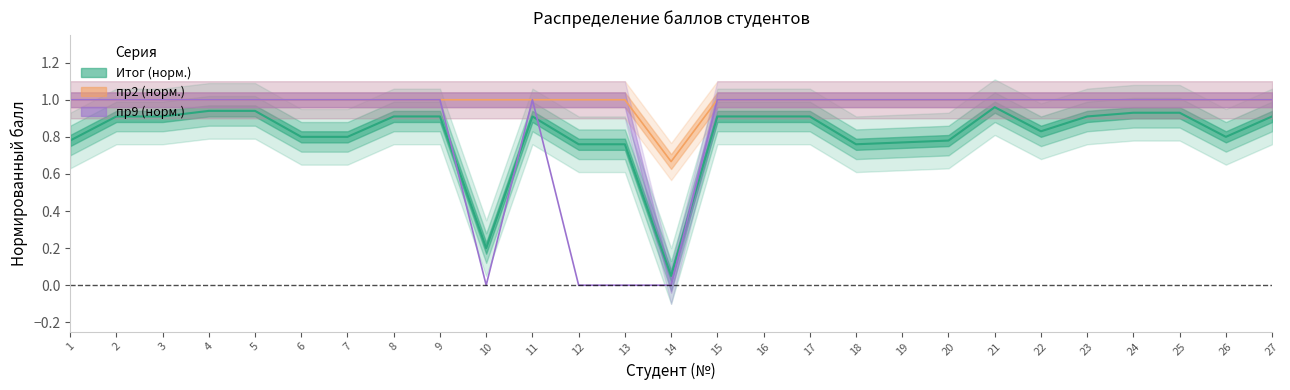

Reading right to left, extract all data points from this chart.

Итог: 0.9	0.8	0.9	0.9	0.9	0.8	1.0	0.8	0.8	0.8	0.9	0.9	0.9	0.1	0.8	0.8	0.9	0.2	0.9	0.9	0.8	0.8	0.9	0.9	0.9	0.9	0.8
пр2: 1.0	1.0	1.0	1.0	1.0	1.0	1.0	1.0	1.0	1.0	1.0	1.0	1.0	0.7	1.0	1.0	1.0	1.0	1.0	1.0	1.0	1.0	1.0	1.0	1.0	1.0	1.0
пр9: 1.0	1.0	1.0	1.0	1.0	1.0	1.0	1.0	1.0	1.0	1.0	1.0	1.0	0.0	0.0	0.0	1.0	0.0	1.0	1.0	1.0	1.0	1.0	1.0	1.0	1.0	1.0